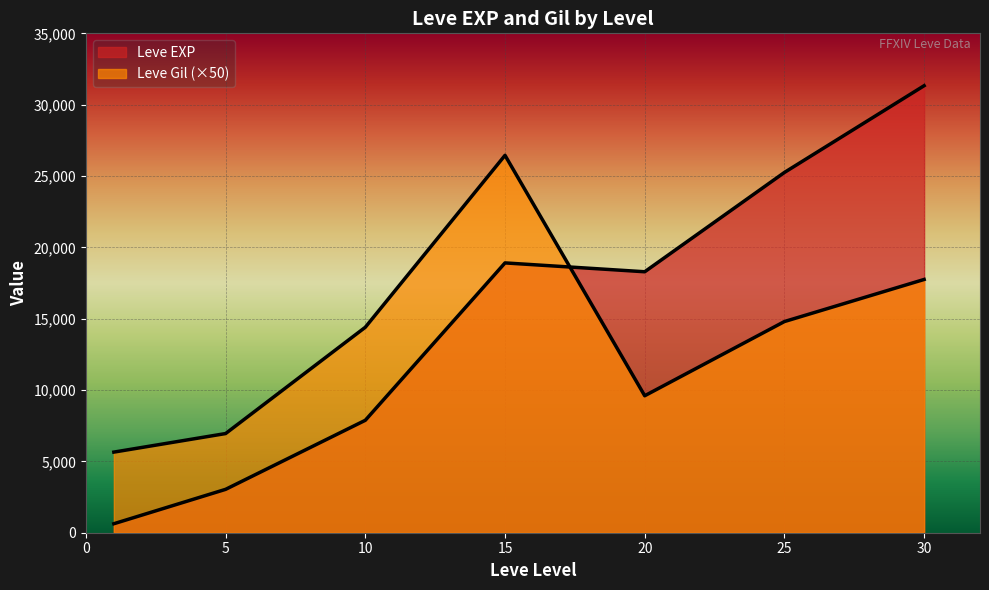

At which label is Leve EXP closest to 9455?

10